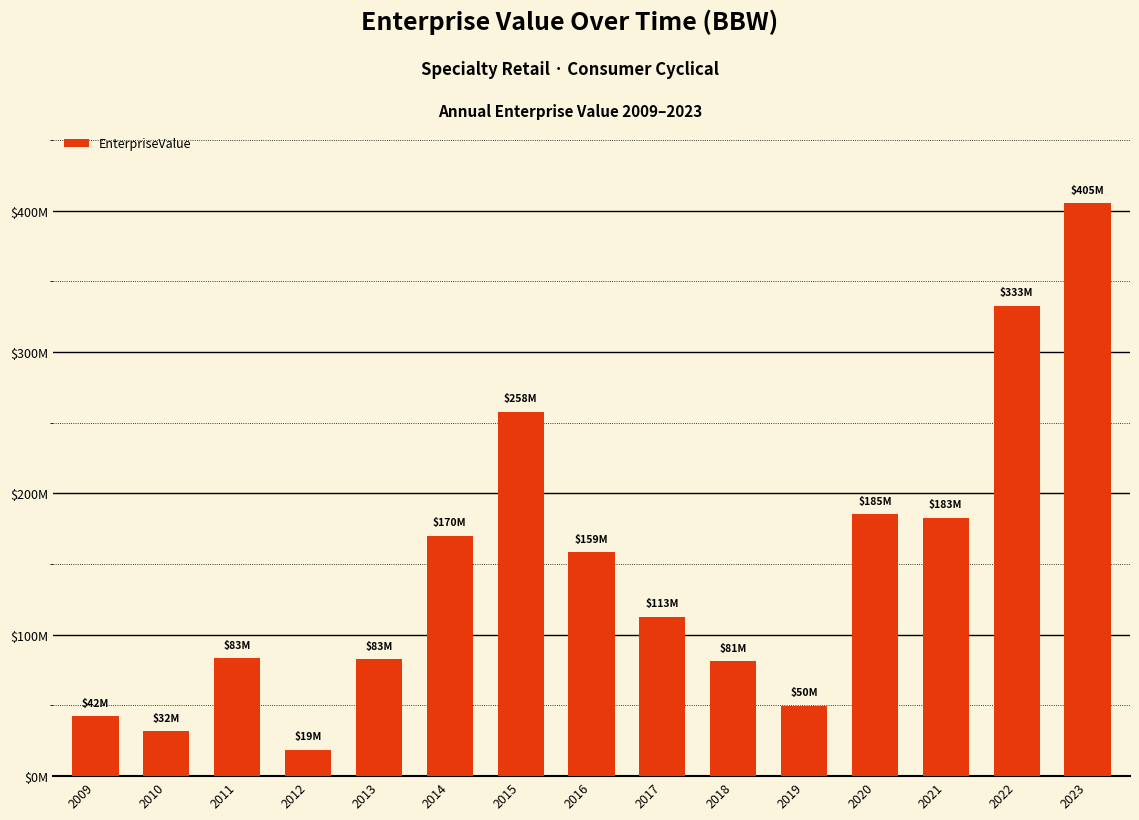

Which category has the highest value across all series?

2023